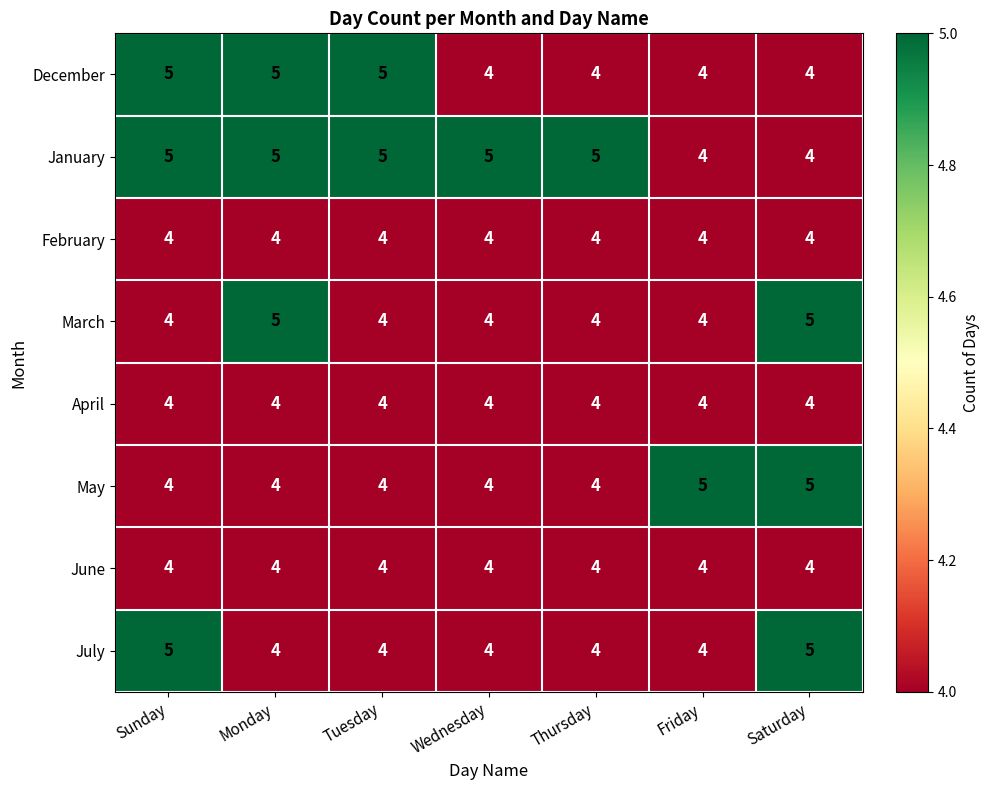

What is the greatest value displayed?

5